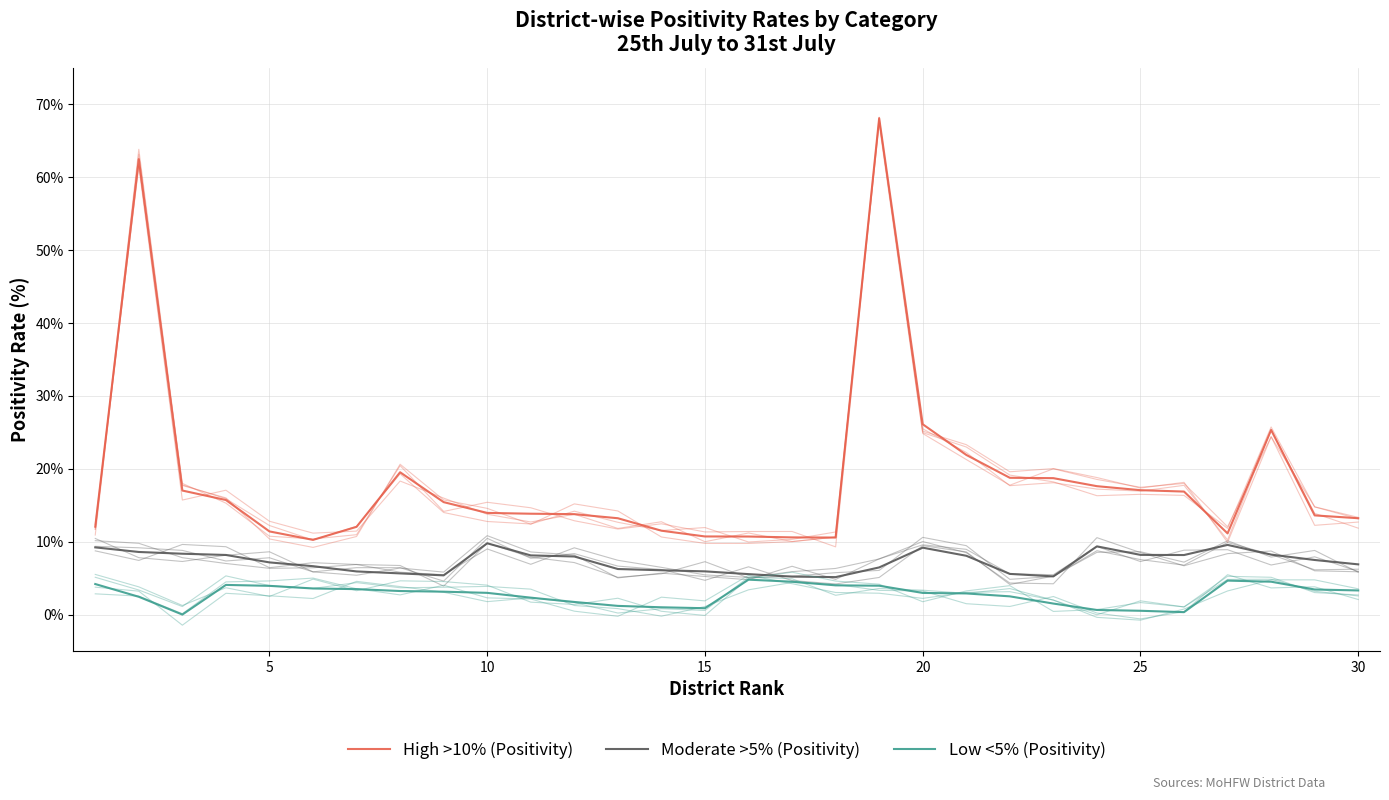

Rank the series by their average value, from lowest to highest.

Low <5% (Positivity), Moderate >5% (Positivity), High >10% (Positivity)